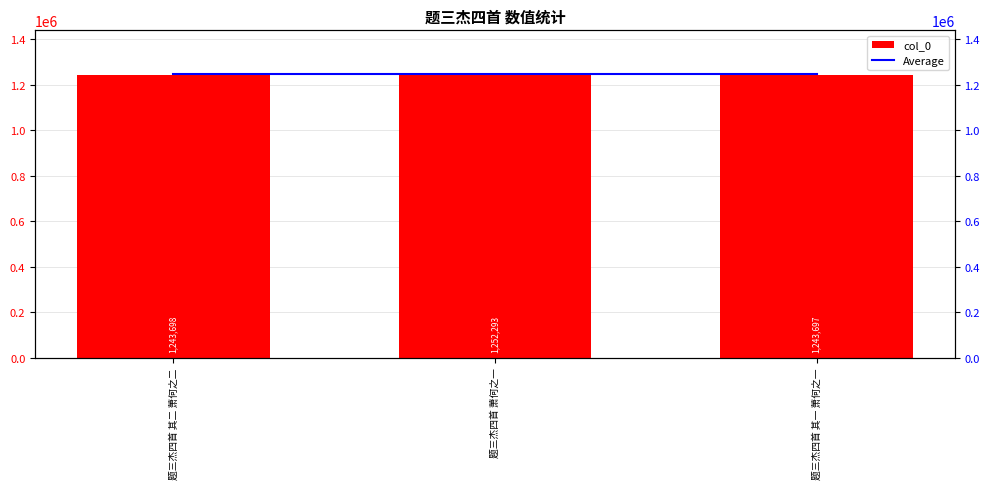

Reading left to right, what are all the values shown in this chart?

col_0: 1243698.0	1252293.0	1243697.0
Average: 1246562.7	1246562.7	1246562.7